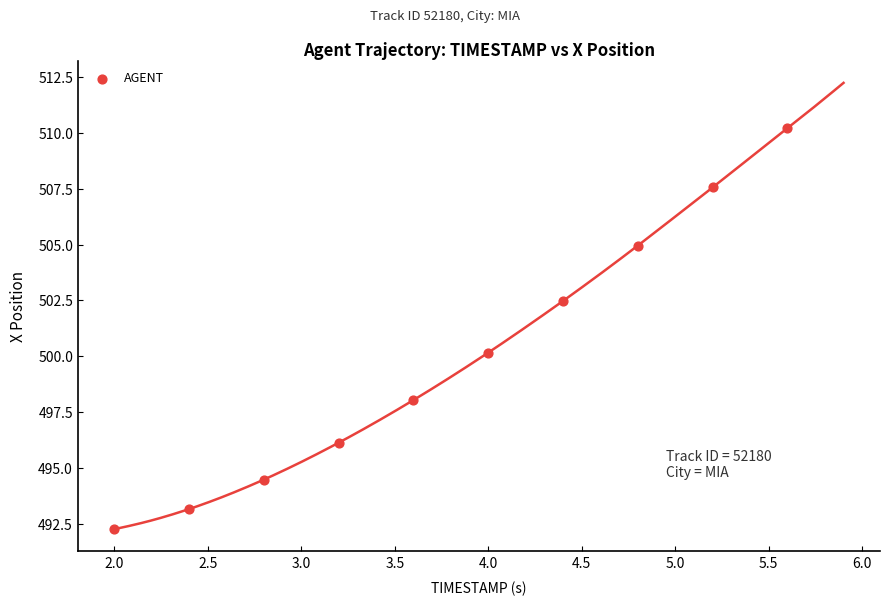

What Y value in the scatter plot is closest to 501?

500.2